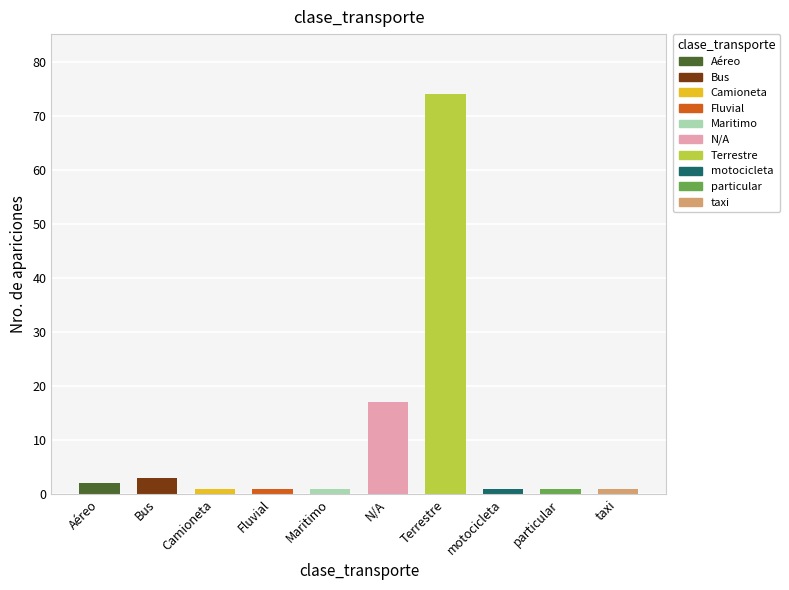

What is the difference between the second highest and minimum values?

16